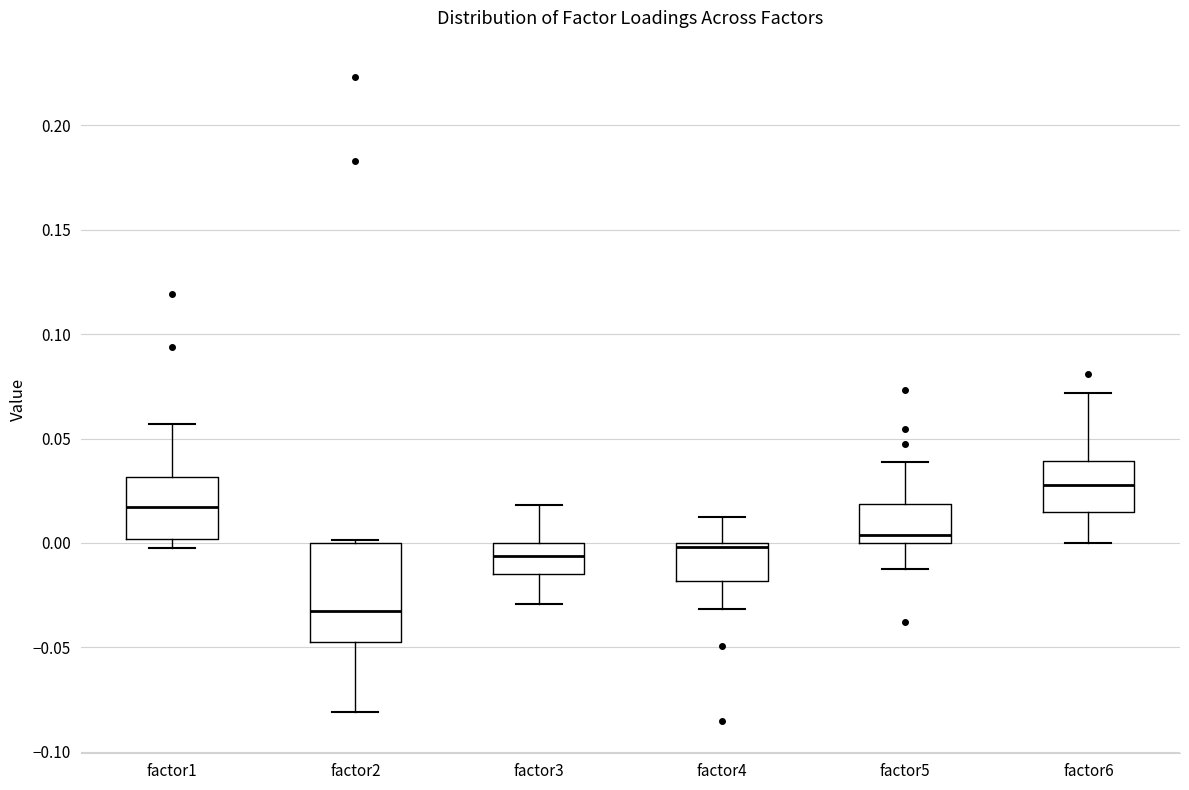

Which box is the tallest, from its lower edge to its upper edge?

factor2